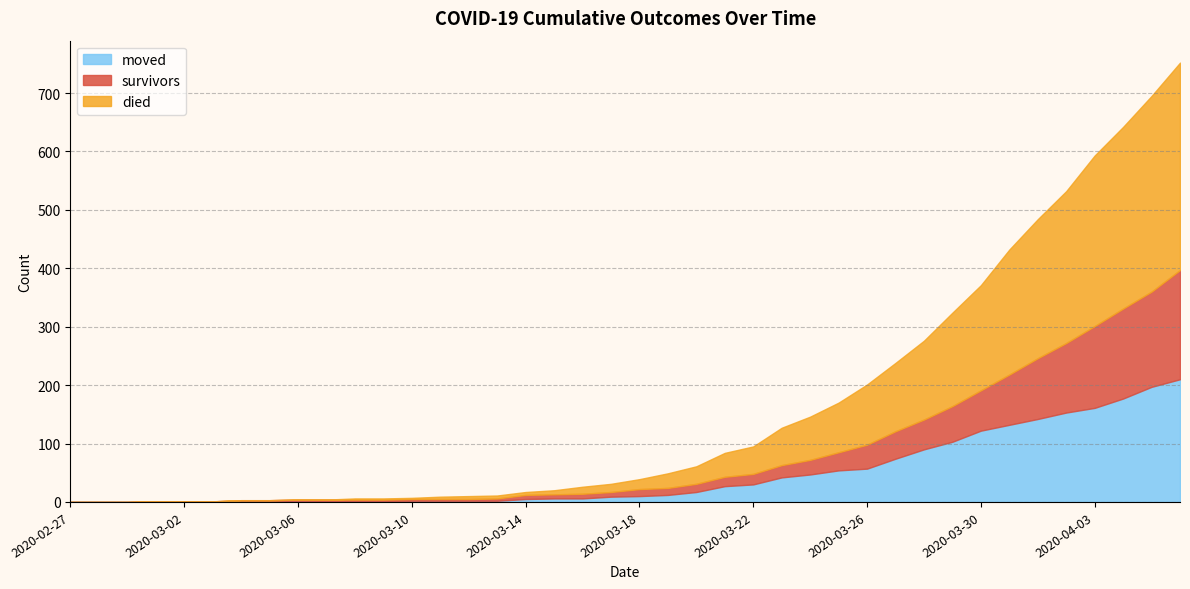

What is the maximum value for moved?

210